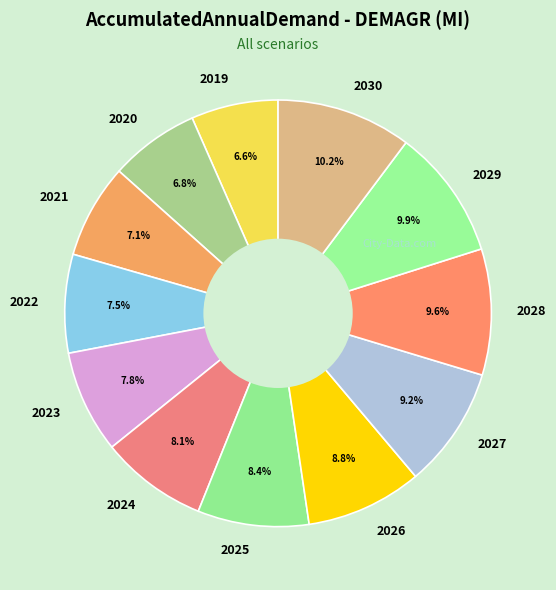

Does 2025 account for over 50% of the chart?

No